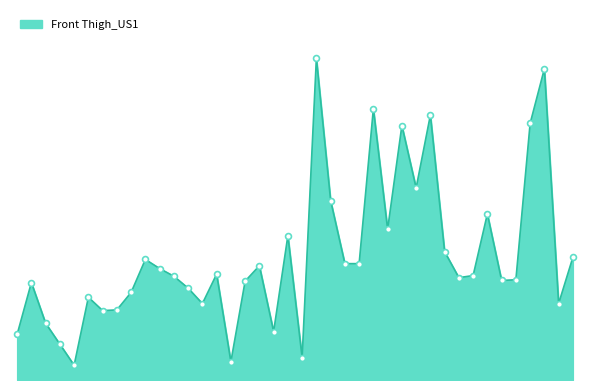

Does the chart have visible grid lines?

No